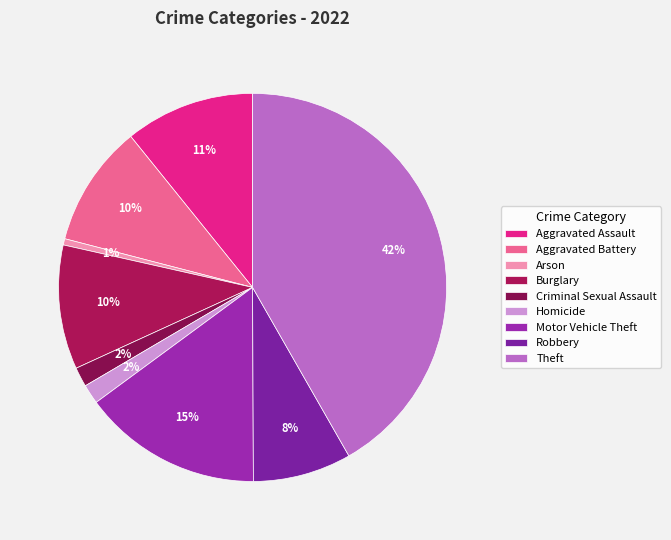

To the nearest percent, what portion does Arson represent?

1%